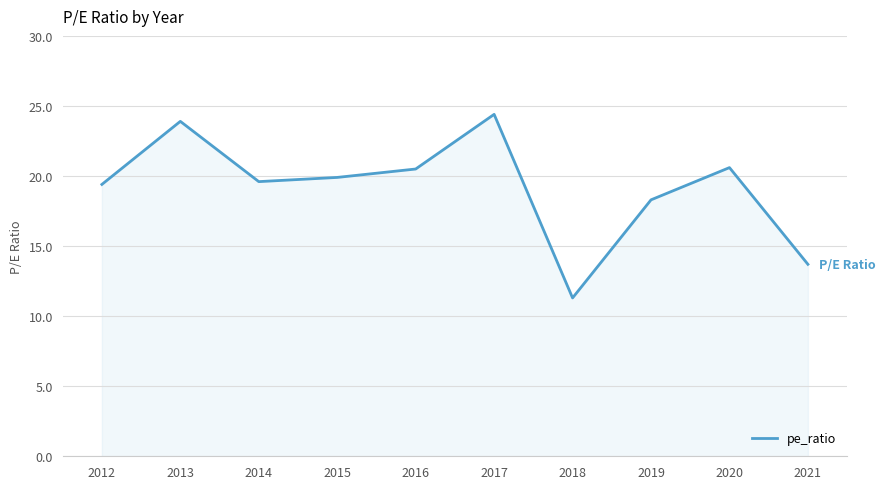

Which has a higher value, 2016 or 2021?

2016